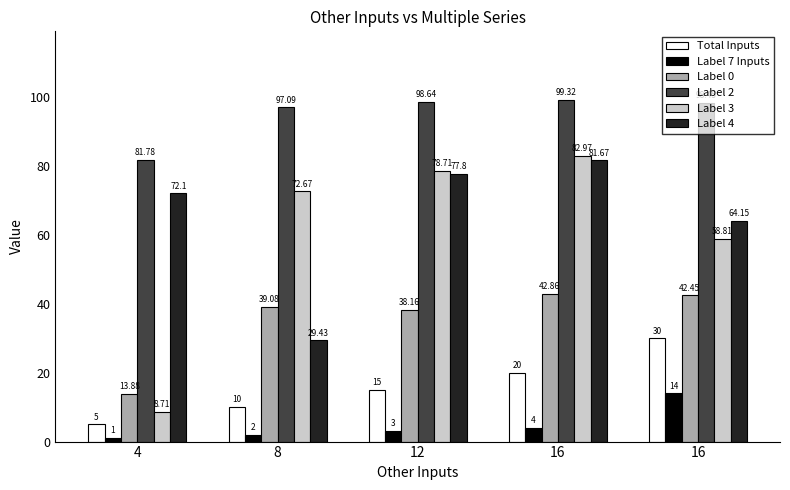

How many groups of bars are there?

5